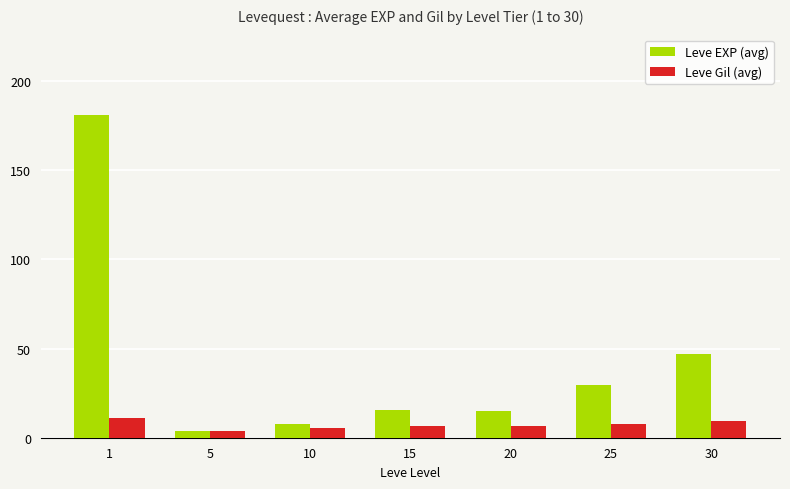

Which series has the largest range (max minus min)?

Leve EXP (avg)